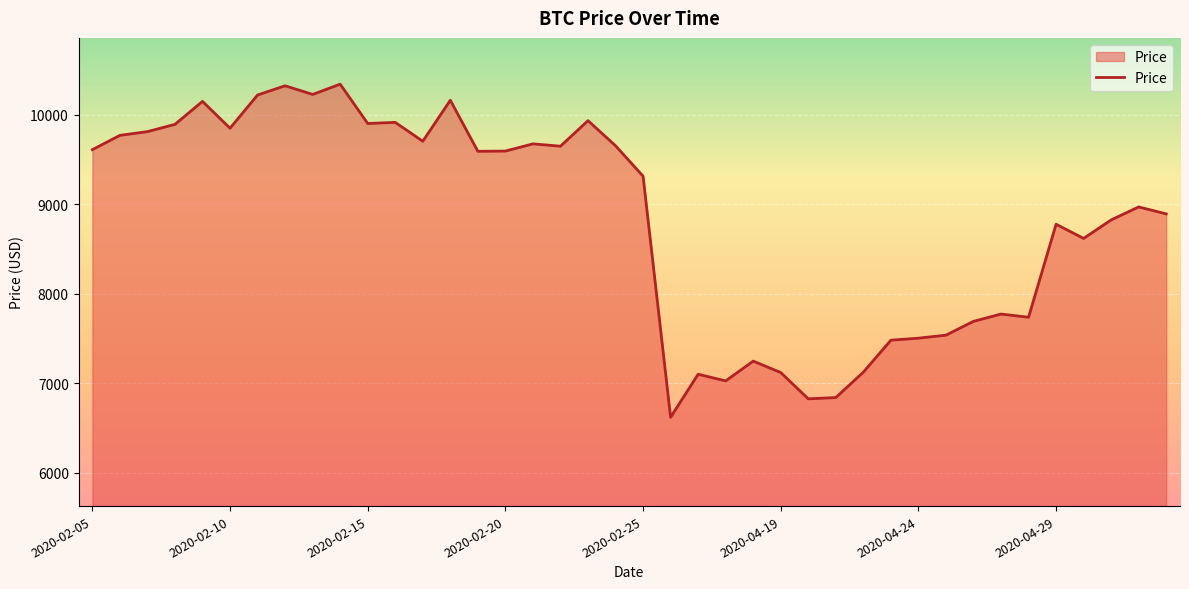

What is the greatest value displayed?

10344.4